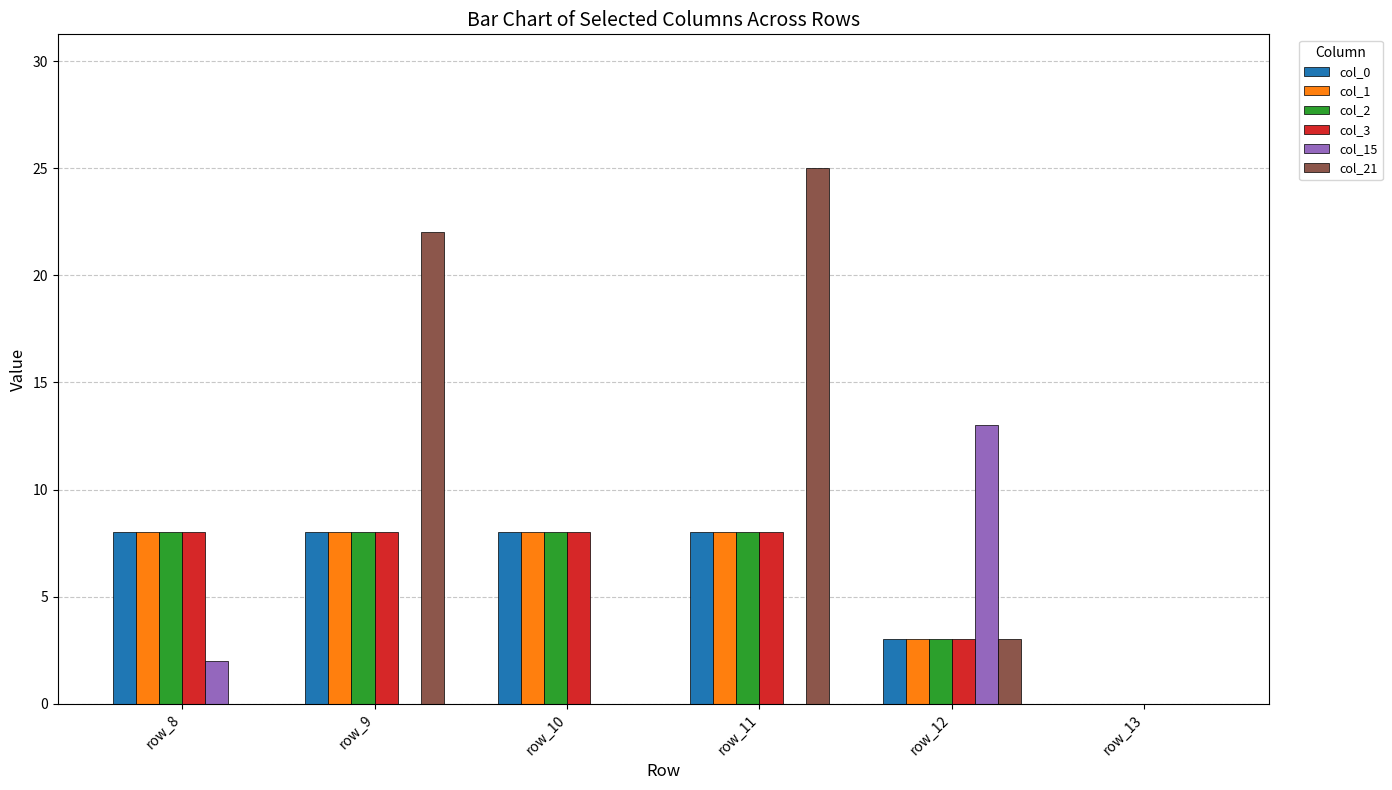

Reading right to left, transcribe all the data shown in this chart.

col_0: row_13=0	row_12=3	row_11=8	row_10=8	row_9=8	row_8=8
col_1: row_13=0	row_12=3	row_11=8	row_10=8	row_9=8	row_8=8
col_2: row_13=0	row_12=3	row_11=8	row_10=8	row_9=8	row_8=8
col_3: row_13=0	row_12=3	row_11=8	row_10=8	row_9=8	row_8=8
col_15: row_13=0	row_12=13	row_11=0	row_10=0	row_9=0	row_8=2
col_21: row_13=0	row_12=3	row_11=25	row_10=0	row_9=22	row_8=0